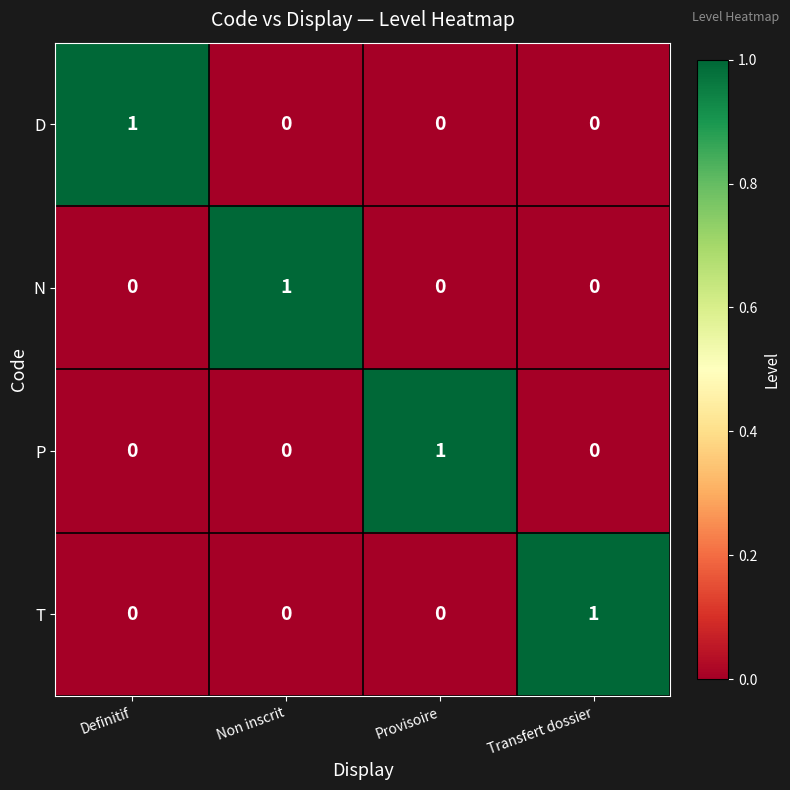

At how many categories does at least one series exceed 0?

4